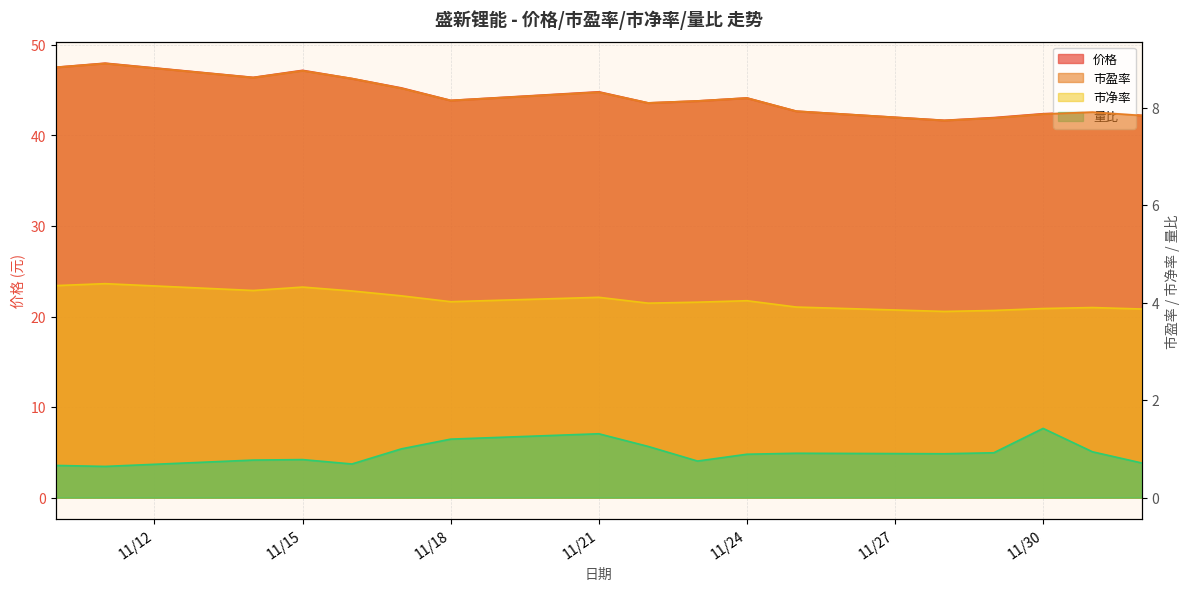

True or false: 市净率 and 量比 cross at least once.

False